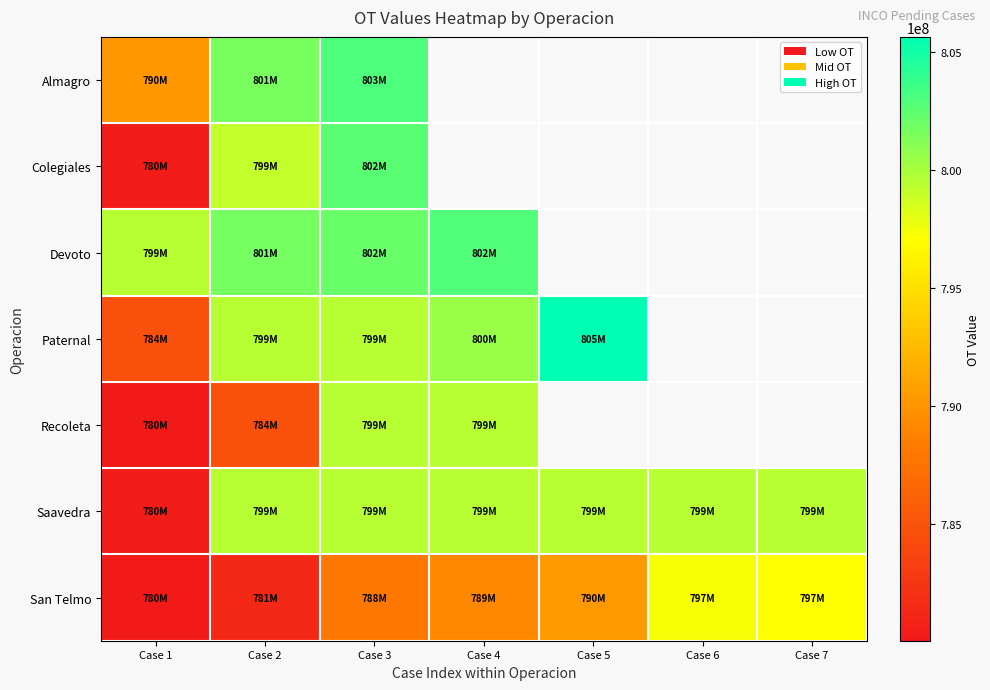

The value of Devoto at Case 2 is 801679775.0. True or false?

True